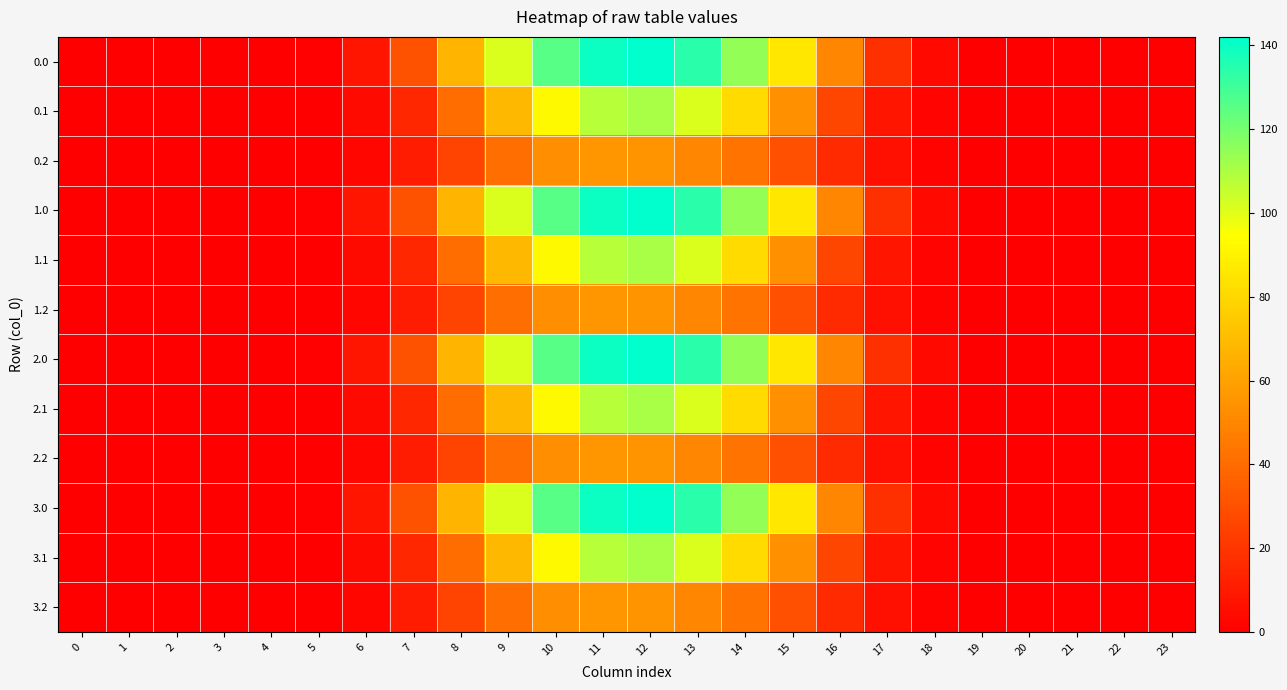

How many series are shown in this chart?

12